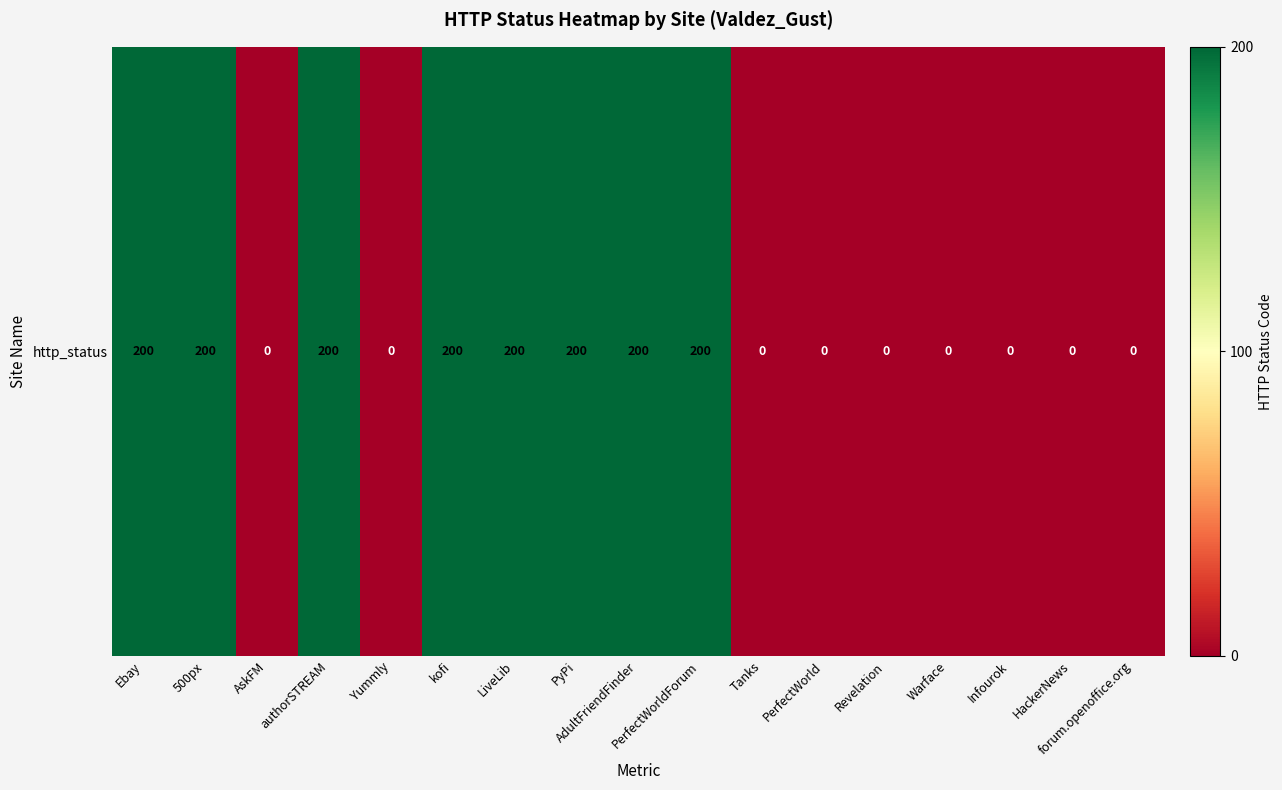

Which category has the lowest value across all series?

AskFM